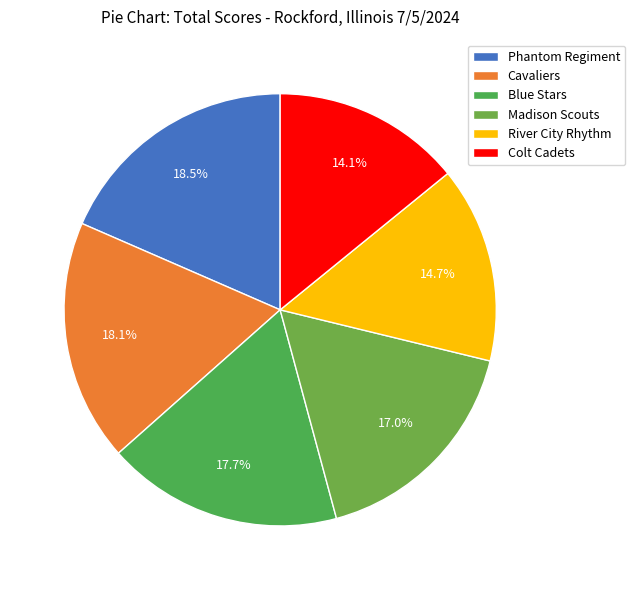

What percentage is the River City Rhythm slice, to the nearest percent?

15%